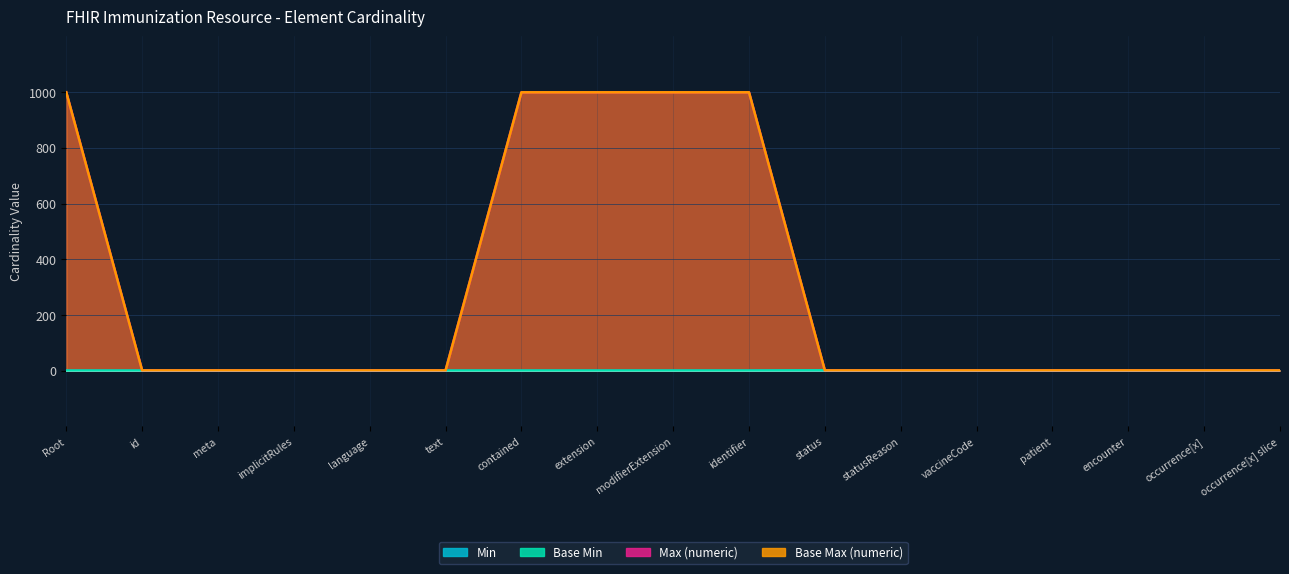

True or false: Base Min and Min cross at least once.

False